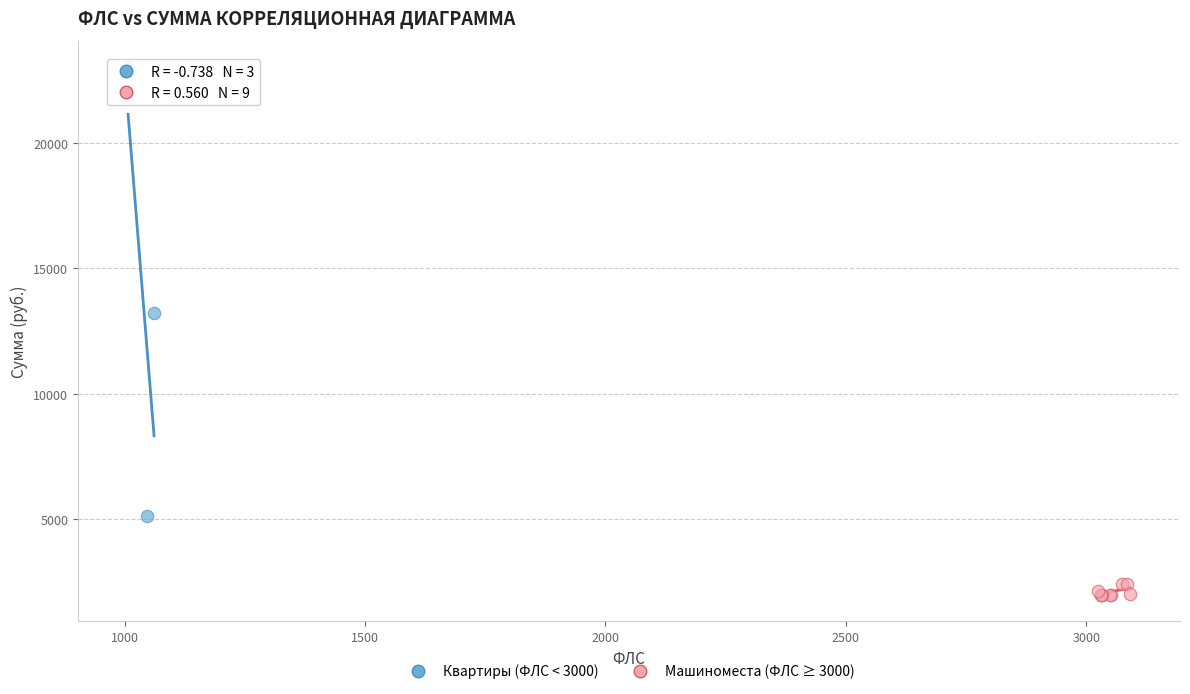

Which series has the largest Y range (max minus min)?

Квартиры (ФЛС < 3000)